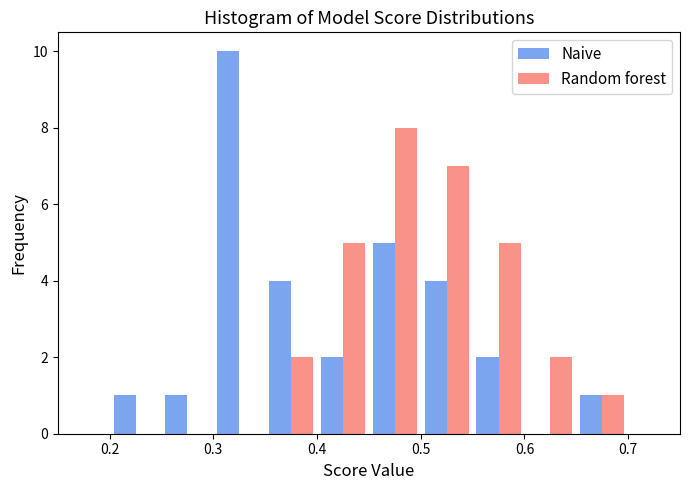

Reading left to right, list every range on the x-axis with the height of the bar of each series over it. The values are not printed on the chart, so give them approximately, as read against the axis.

0.15 to 0.20: Naive=0	Random forest=0
0.20 to 0.25: Naive=1	Random forest=0
0.25 to 0.30: Naive=1	Random forest=0
0.30 to 0.35: Naive=10	Random forest=0
0.35 to 0.40: Naive=4	Random forest=2
0.40 to 0.45: Naive=2	Random forest=5
0.45 to 0.50: Naive=5	Random forest=8
0.50 to 0.55: Naive=4	Random forest=7
0.55 to 0.60: Naive=2	Random forest=5
0.60 to 0.65: Naive=0	Random forest=2
0.65 to 0.70: Naive=1	Random forest=1
0.70 to 0.75: Naive=0	Random forest=0